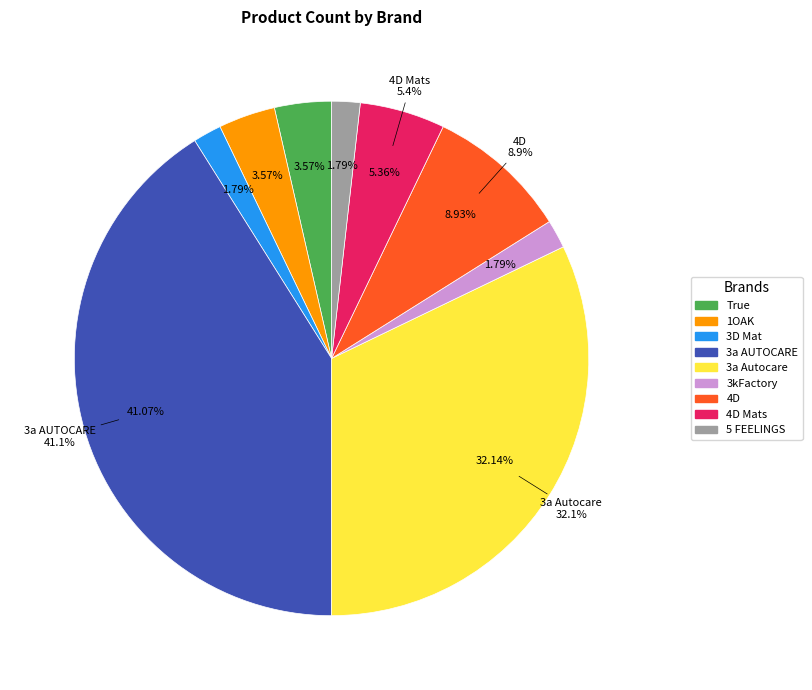

What is the ratio of the value at 1OAK to the value at 3a AUTOCARE?

0.1